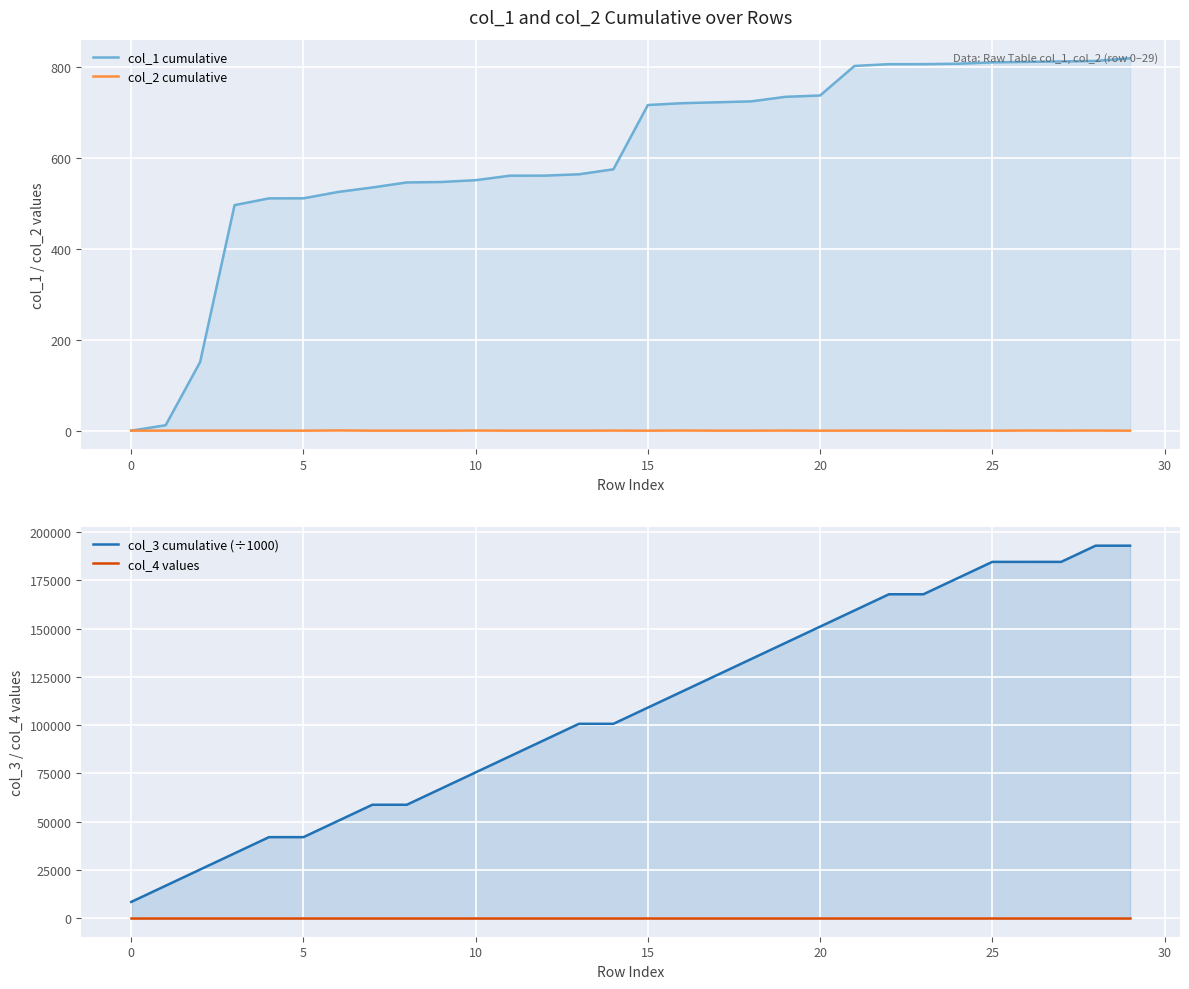

Reading right to left, extract all data points from this chart.

col_1 cumulative: 818.7	812.9	811.8	810.8	809.8	806.8	805.8	805.8	801.9	736.9	734.0	724.0	722.0	720.0	716.0	574.7	563.7	560.7	560.7	550.7	546.7	545.7	534.7	524.8	510.8	510.8	495.9	150.8	11.9	0.0
col_2 cumulative: -0.1	0.2	0.1	0.3	-0.1	-0.1	-0.0	0.1	0.1	-0.0	0.2	0.0	-0.0	0.3	-0.1	0.2	-0.0	-0.0	-0.0	0.2	-0.0	0.0	0.0	0.5	-0.0	0.1	0.1	0.1	0.0	0.0
col_3 cumulative (÷1000): 192942.3	192942.2	184553.4	184553.3	184553.1	176164.4	167775.6	167775.5	159386.7	150998.0	142609.2	134220.5	125831.7	117443.0	109054.2	100665.5	100665.3	92276.6	83887.8	75499.1	67110.3	58721.6	58721.4	50332.7	41943.9	41943.8	33555.0	25166.3	16777.5	8388.8
col_4 values: 0.0	0.0	0.0	0.0	0.0	0.0	0.0	0.0	0.0	0.0	0.0	0.0	0.0	0.0	0.0	0.0	0.0	0.0	0.0	0.0	0.0	0.0	0.0	0.0	0.0	0.0	0.0	0.0	0.0	0.0